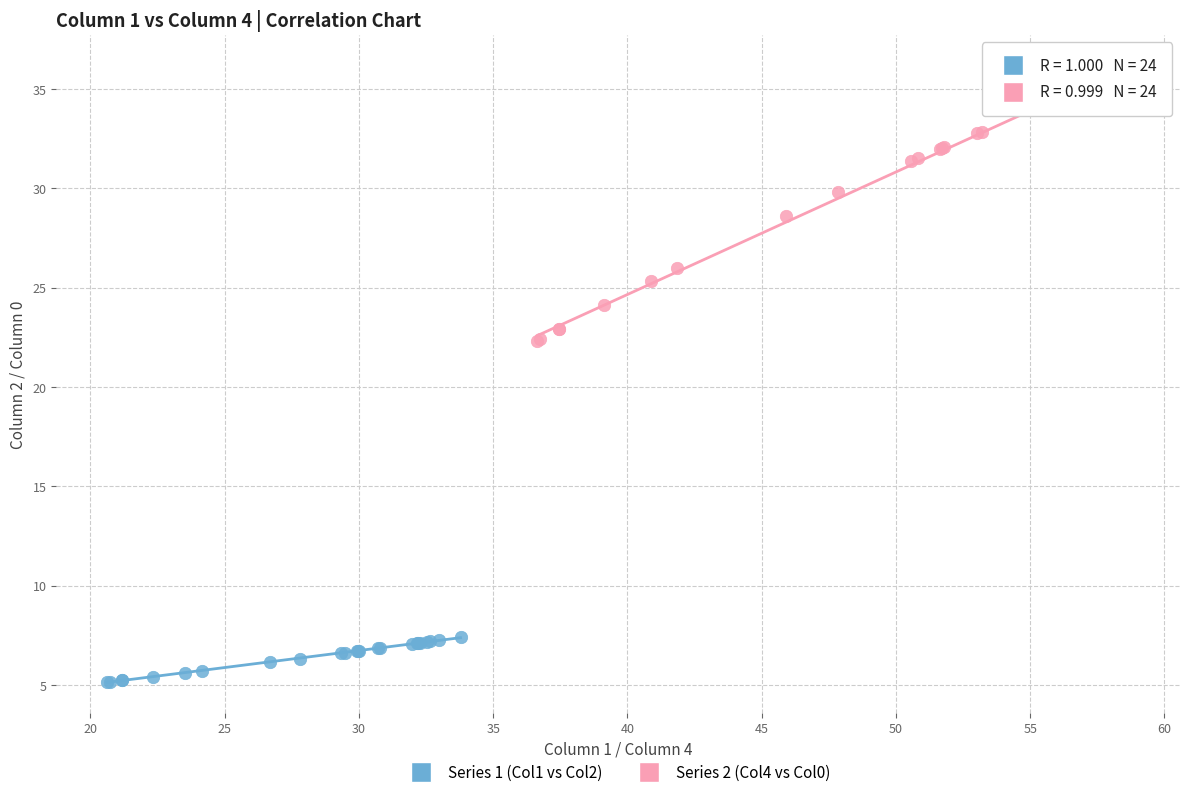

Which series has the widest spread of Y values?

Series 2 (Col4 vs Col0)